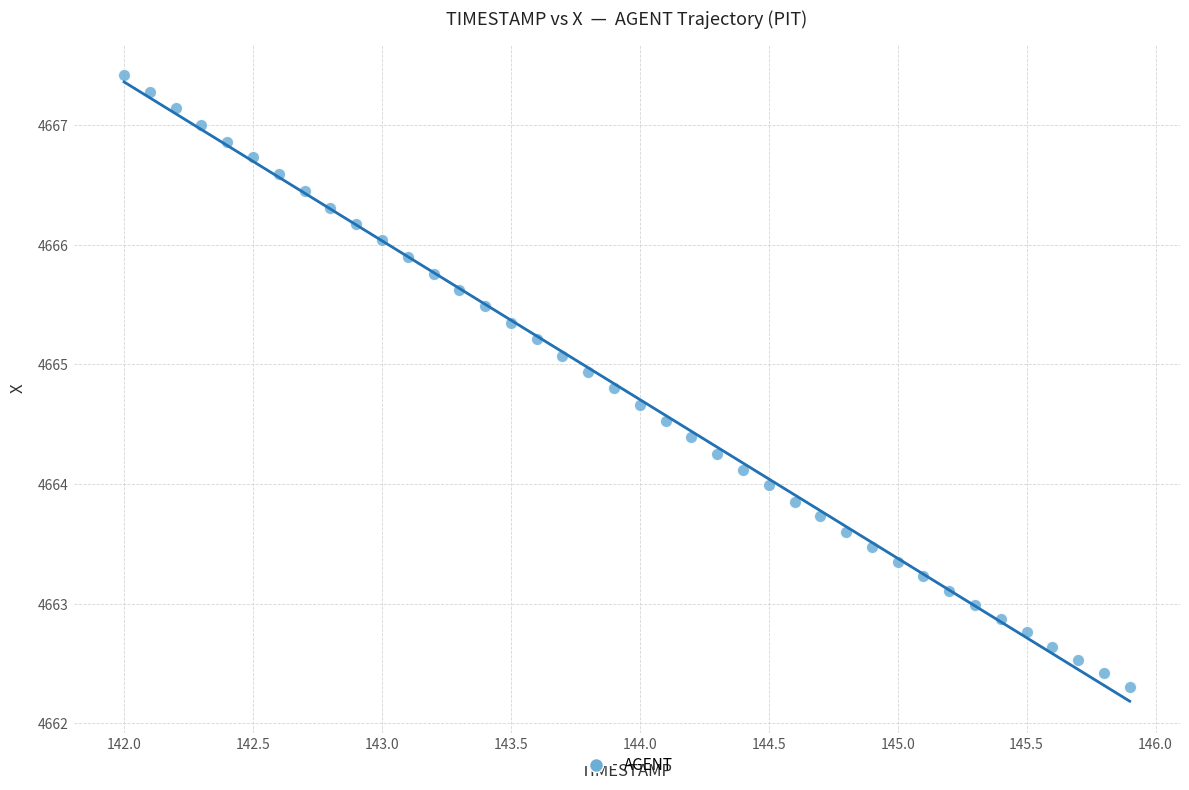

What is the range of Y values (max minus min)?

5.1